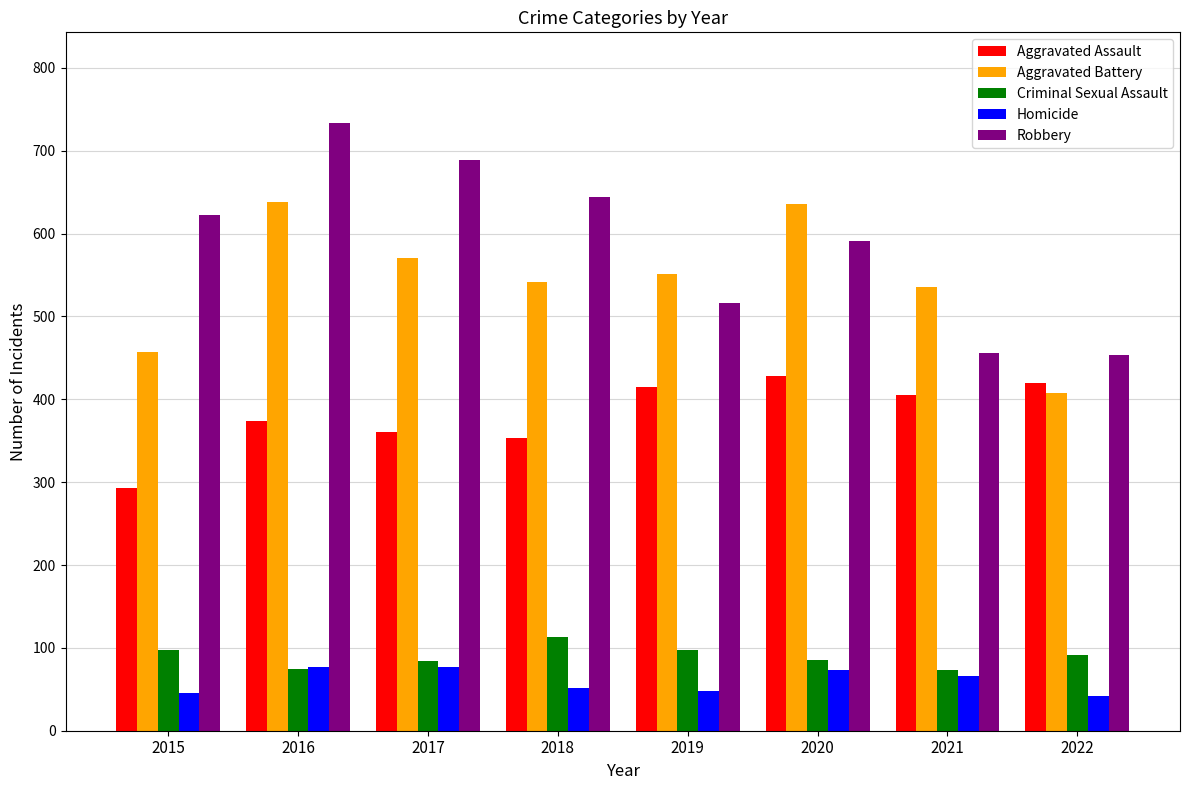

What is the value of the Robbery bar at the 6th from the left?

591